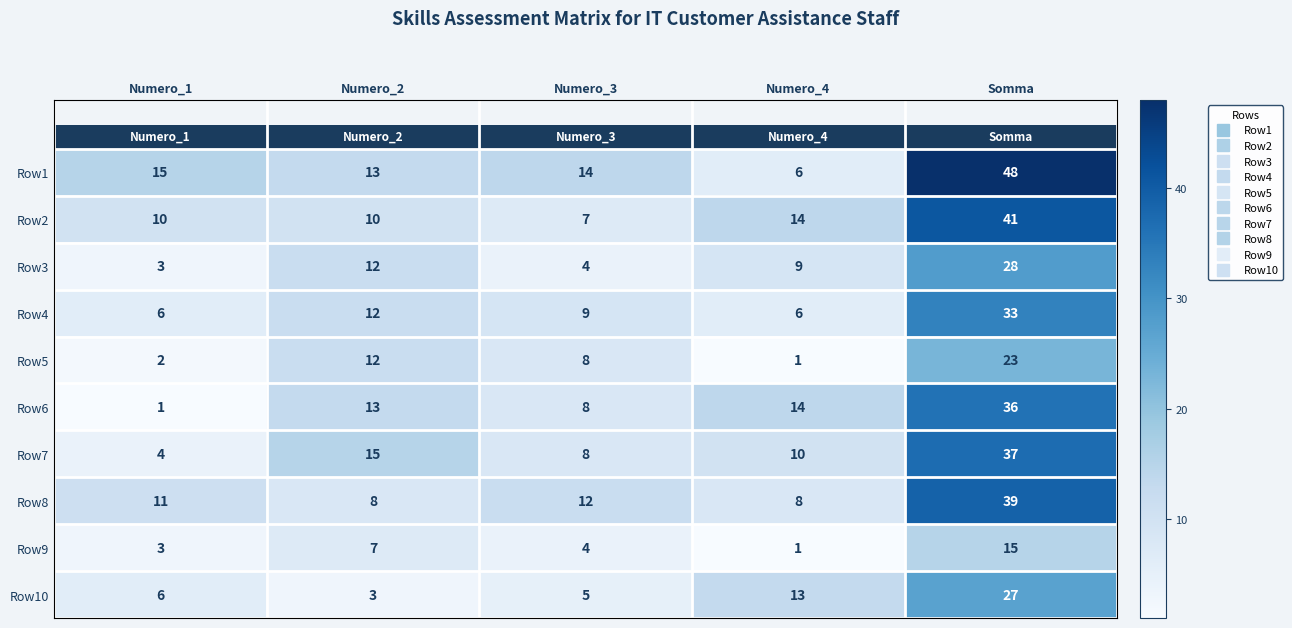

What is the sum of all Row4 values?

66